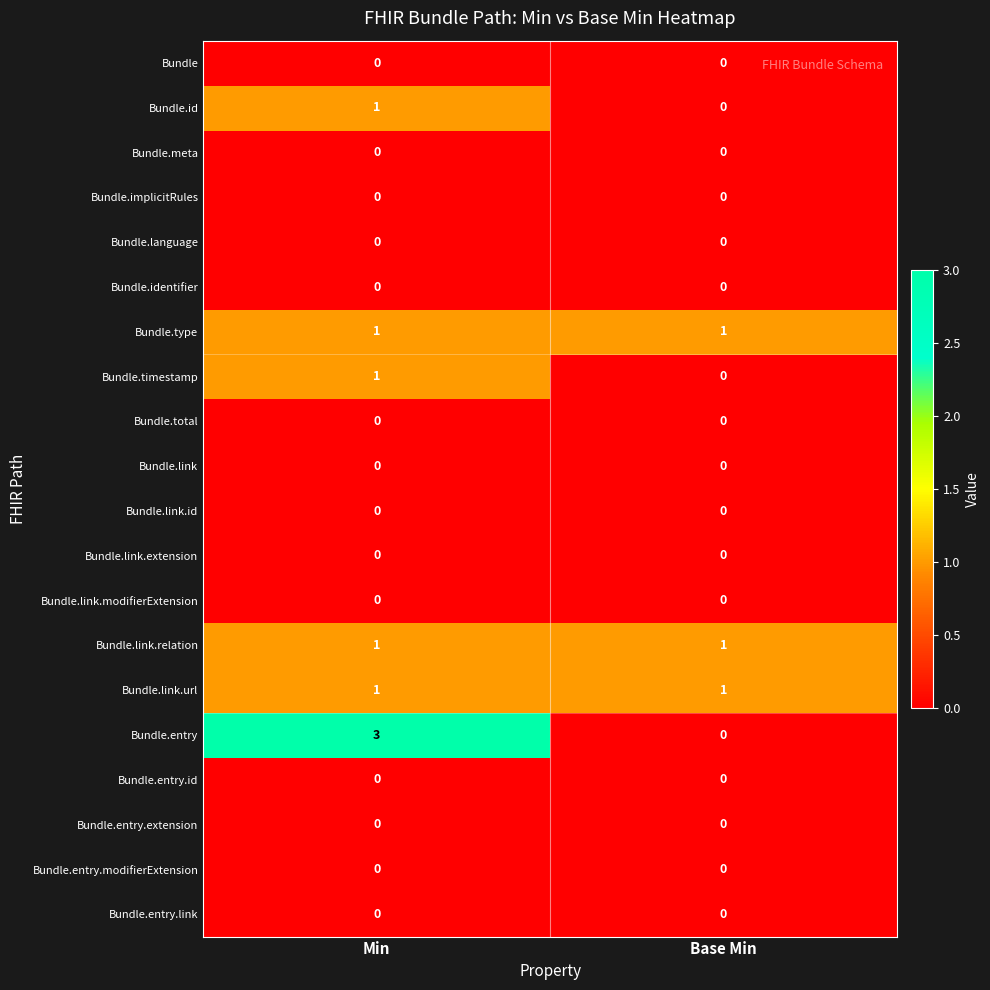

What is the greatest value displayed?

3